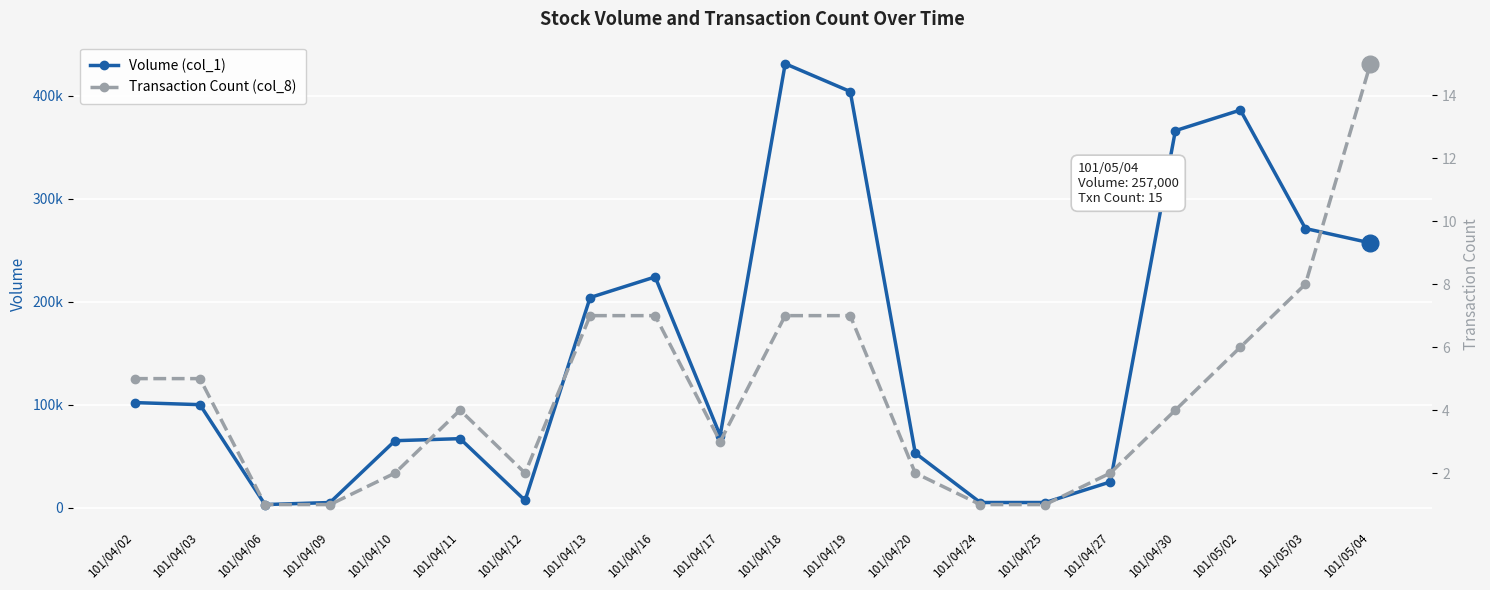

Is the value of Volume (col_1) at 101/05/04 greater than the value of Transaction Count (col_8) at 101/04/10?

Yes